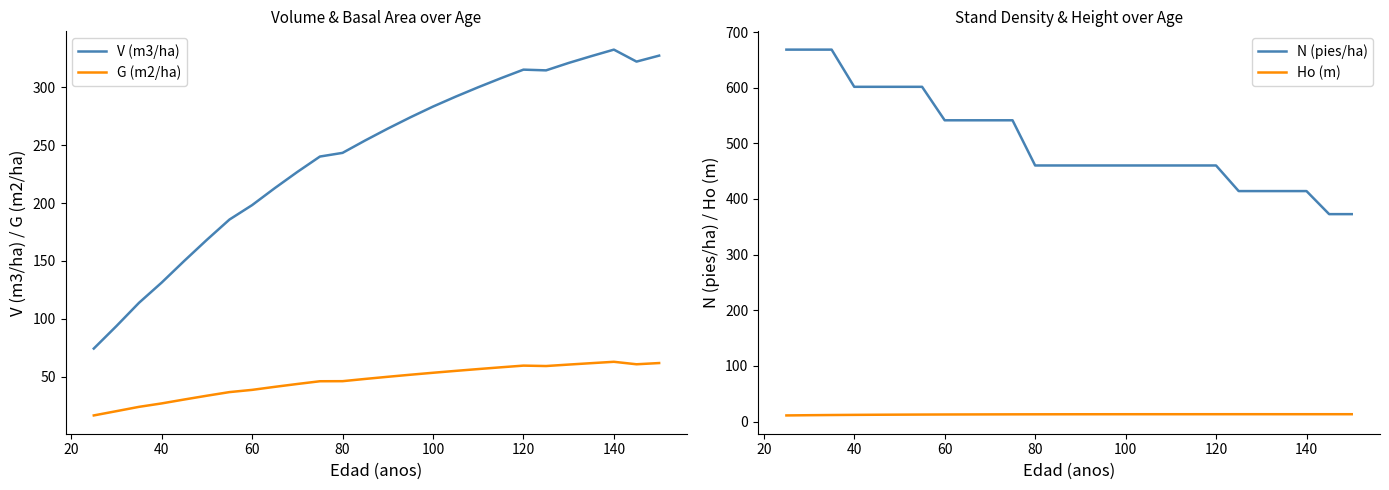

Is this an area chart (filled region under the line)?

No